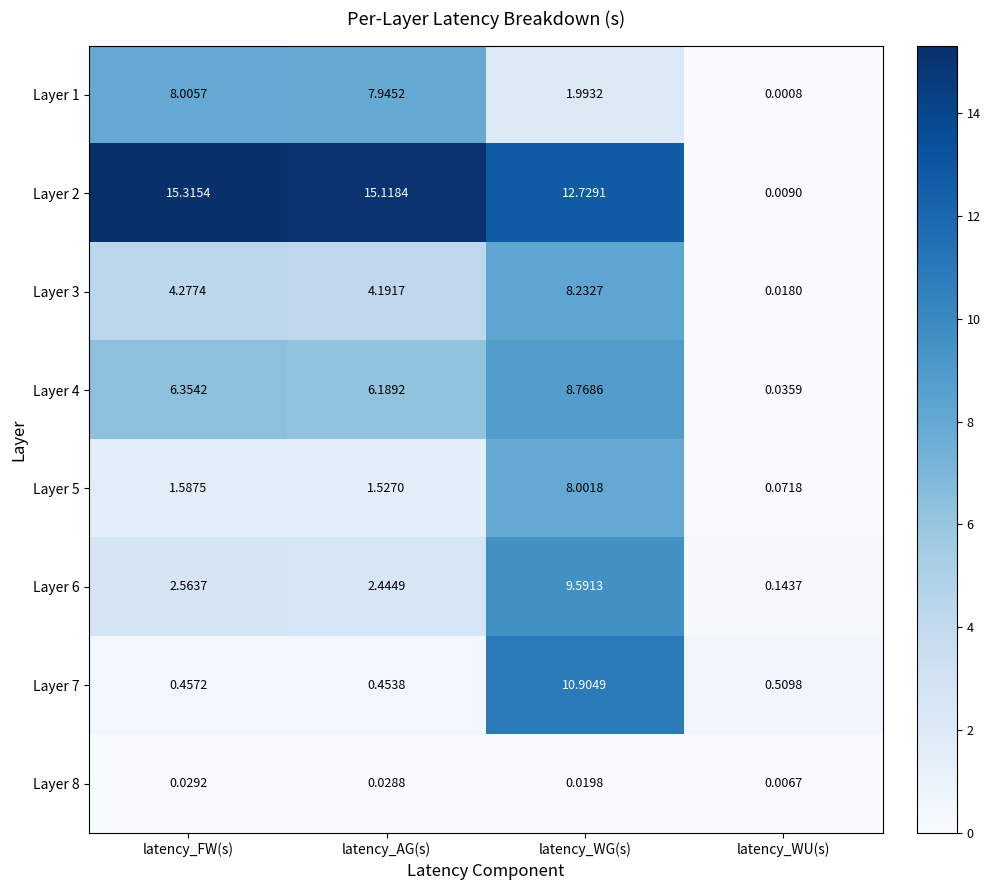

At which category is the sum across all series the highest?

latency_WG(s)